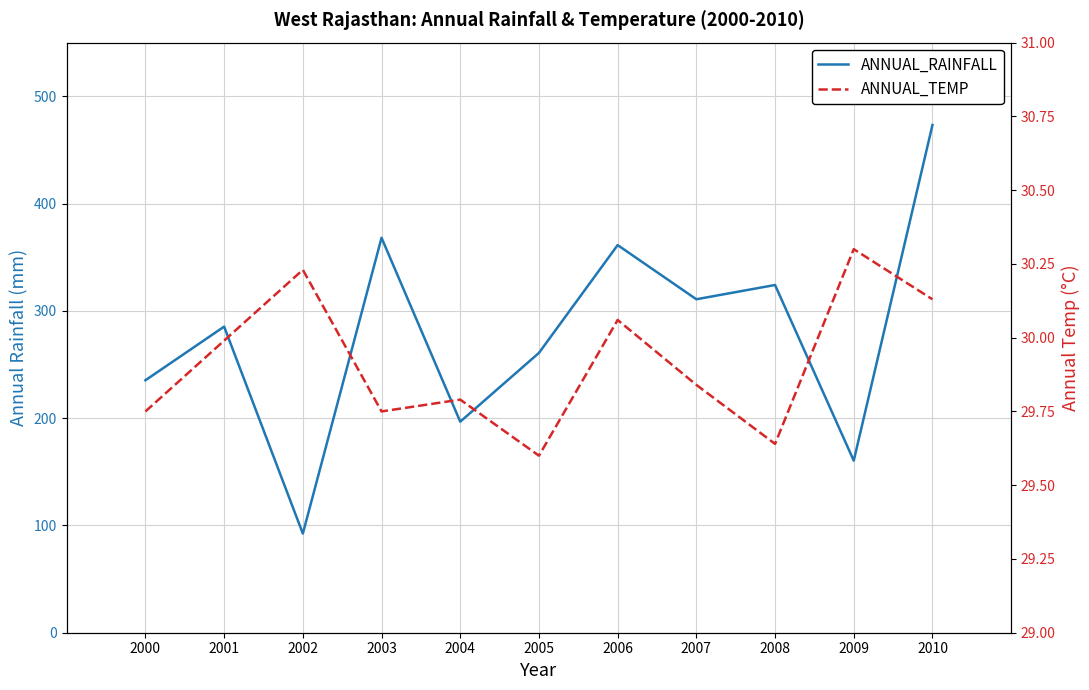

In ANNUAL_TEMP, how many points are higher than both neighbors (excluding endpoints)?

4